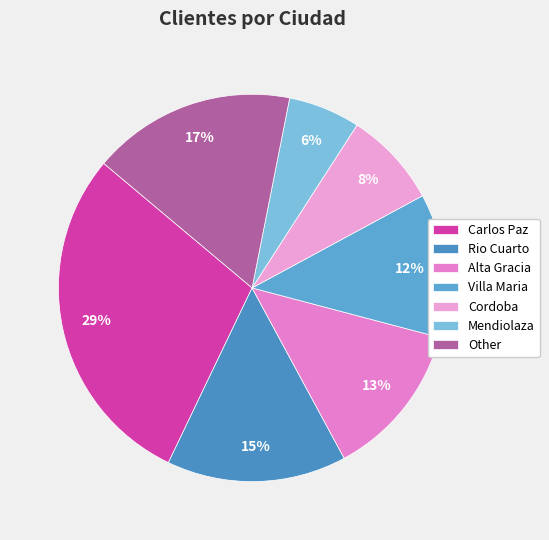

True or false: Other accounts for 6% of the total.

False